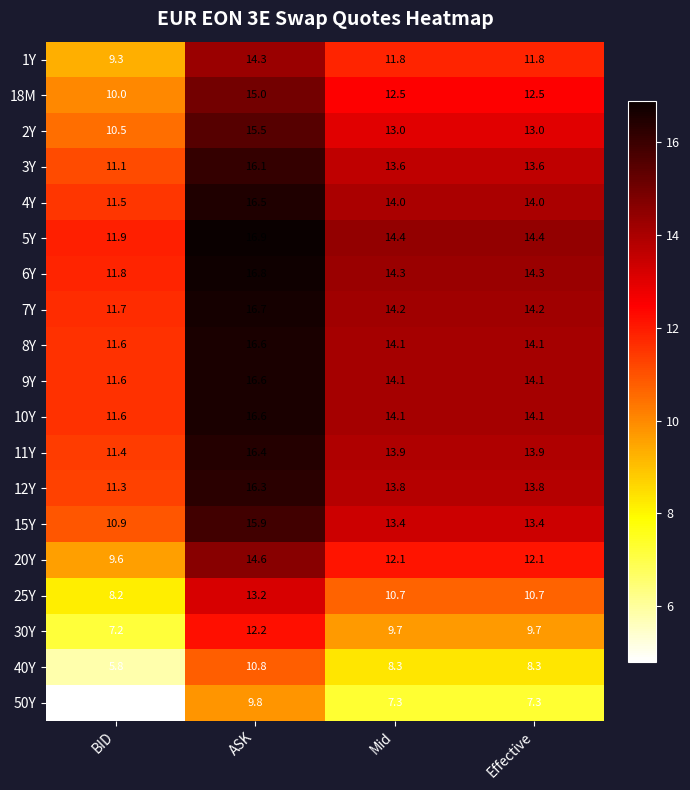

What is the difference between the maximum and second lowest values in the 11Y series?

2.5